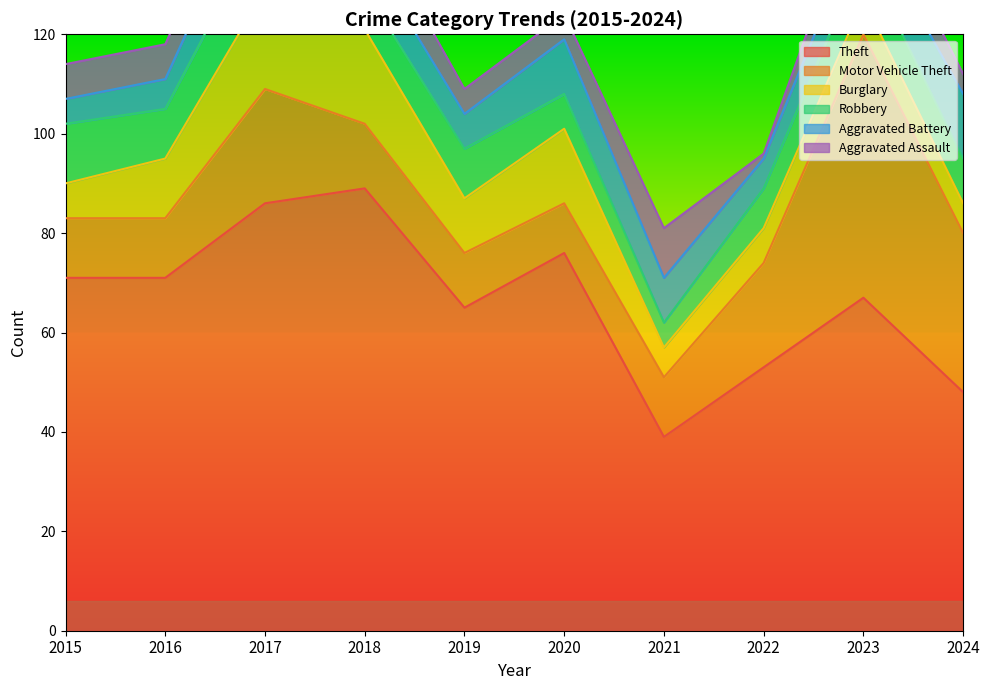

True or false: Theft has more than 1 points higher than both neighbors.

True